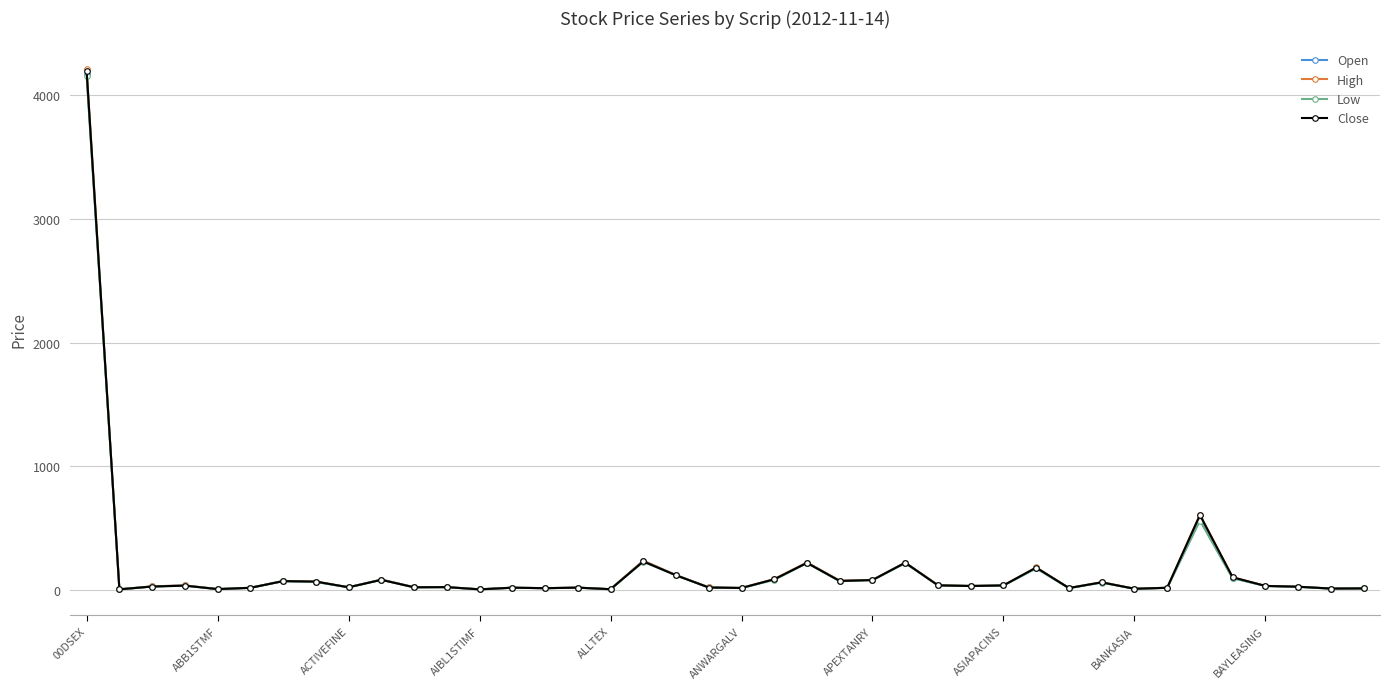

What is the value of the Open point at the 16th from the left?

21.2